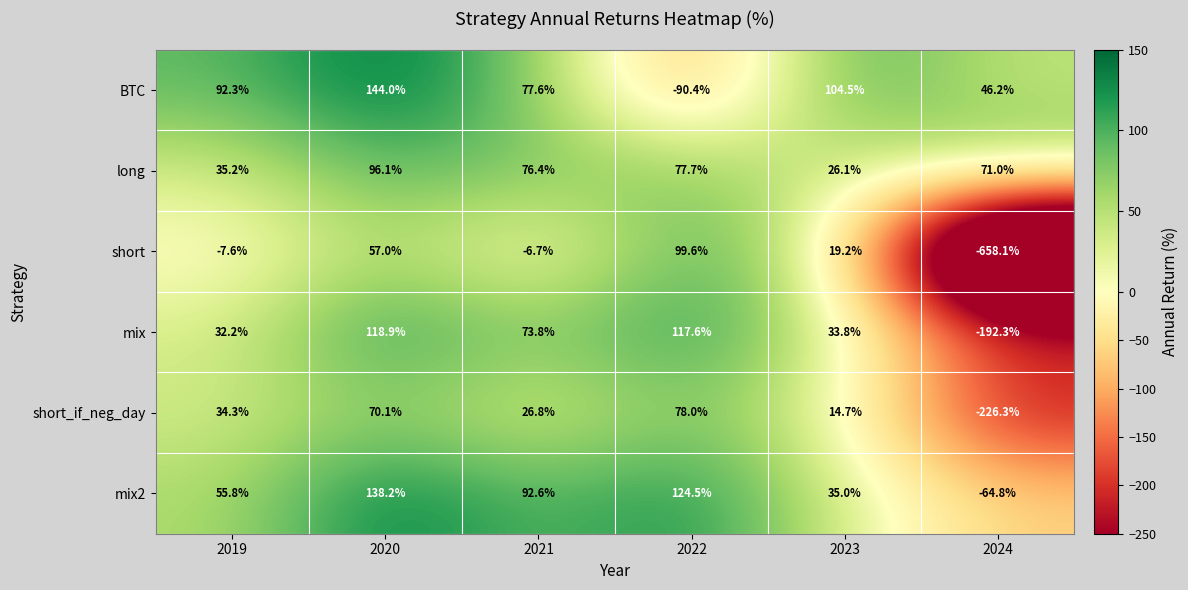

Which series has the largest total across all categories?

long